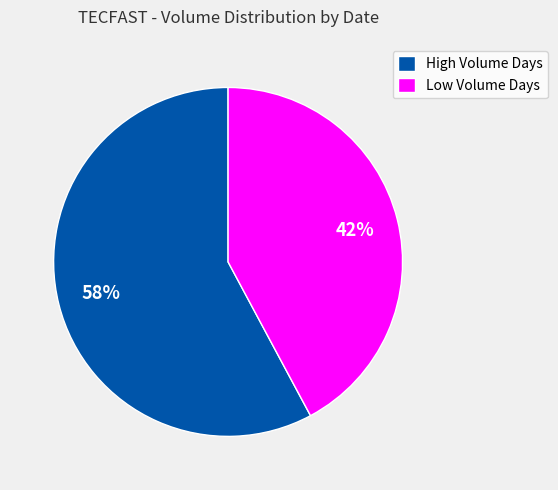

Is there a majority slice in this chart?

Yes